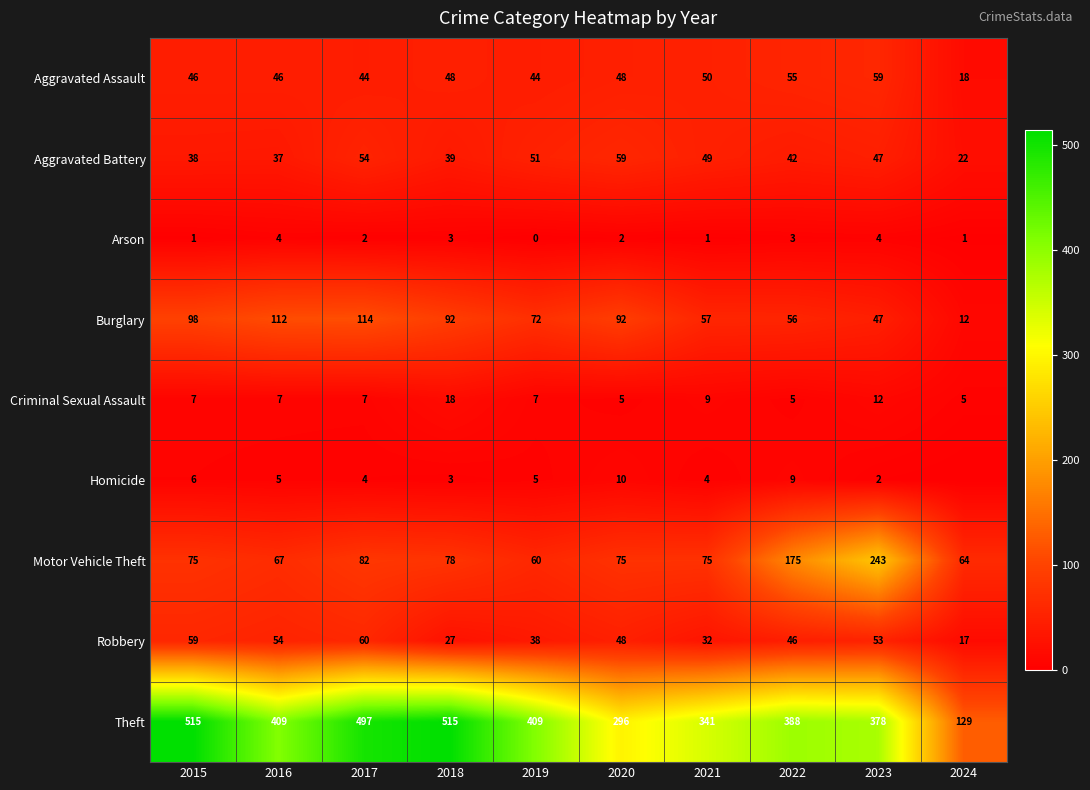

What is the lowest value of the Theft series?

129